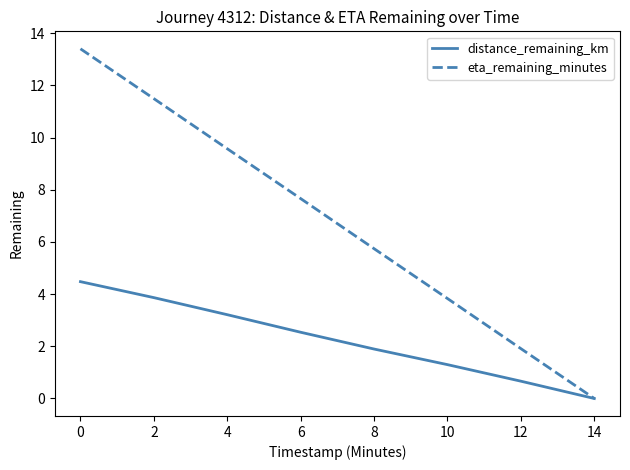

At which label is eta_remaining_minutes closest to 6?

8